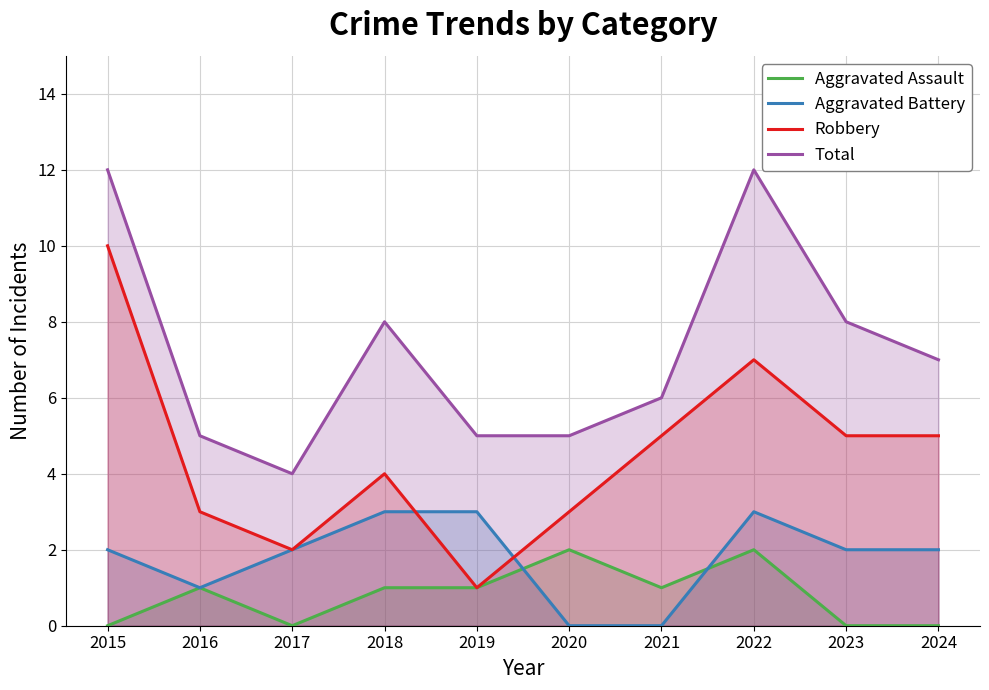

Is the value of Aggravated Assault at 2018 greater than the value of Aggravated Battery at 2021?

Yes